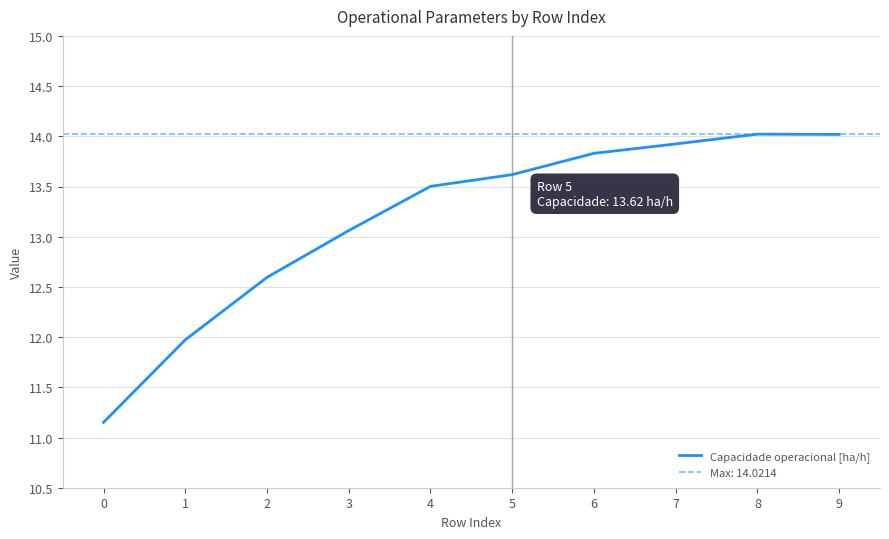

Reading left to right, extract all data points from this chart.

11.2	12.0	12.6	13.1	13.5	13.6	13.8	13.9	14.0	14.0